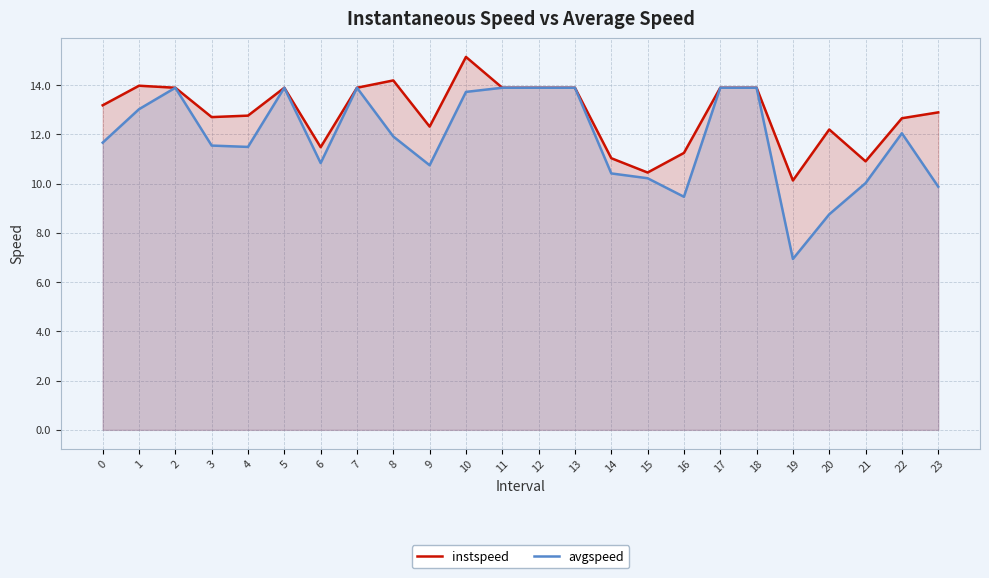

What is the total value across all series at 6?

22.3